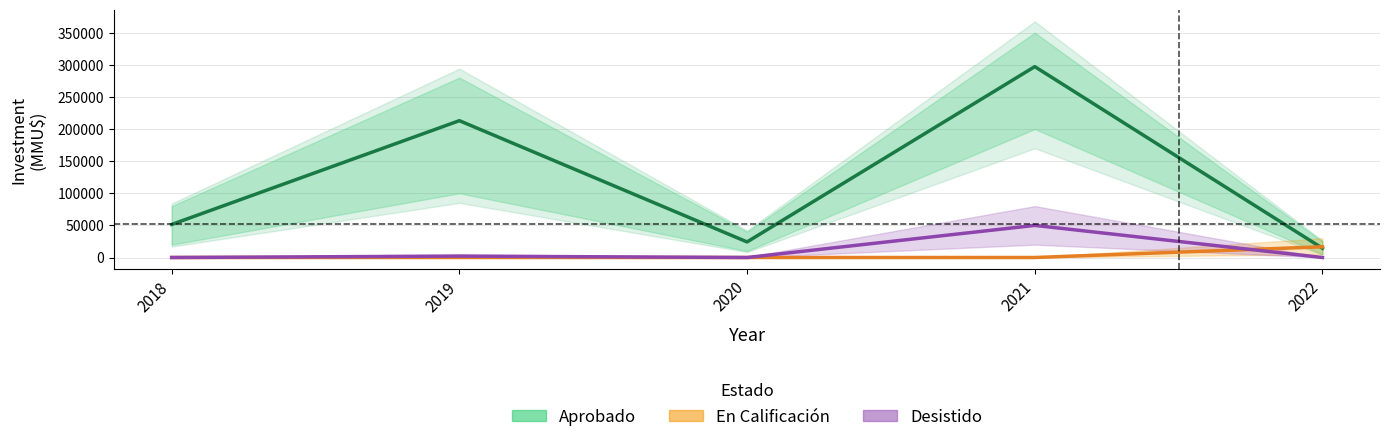

Reading right to left, transcribe all the data shown in this chart.

Aprobado: 2022=14400	2021=297134	2020=24245	2019=213000	2018=51455
En Calificación: 2022=16670	2021=0	2020=0	2019=0	2018=0
Desistido: 2022=0	2021=50000	2020=10	2019=2160	2018=0